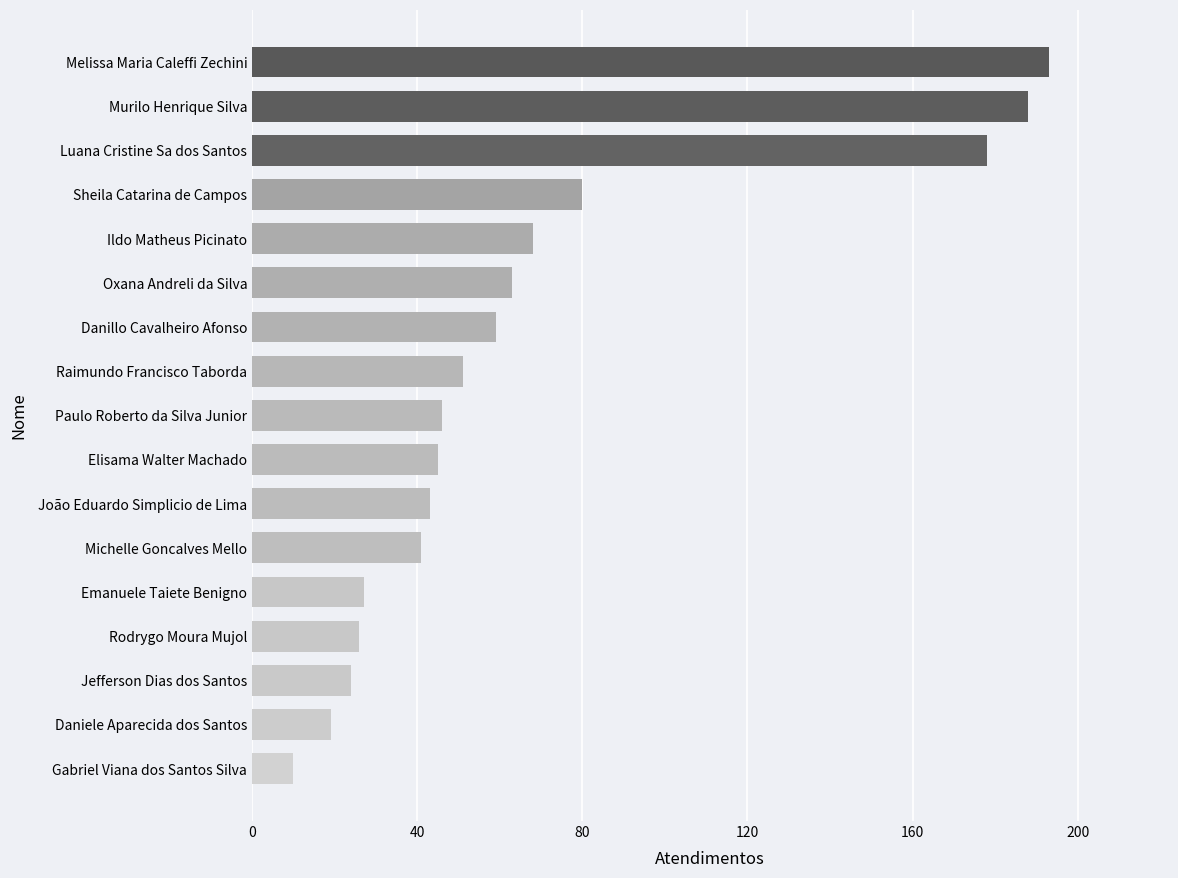

At which label is the value closest to 101?

Sheila Catarina de Campos